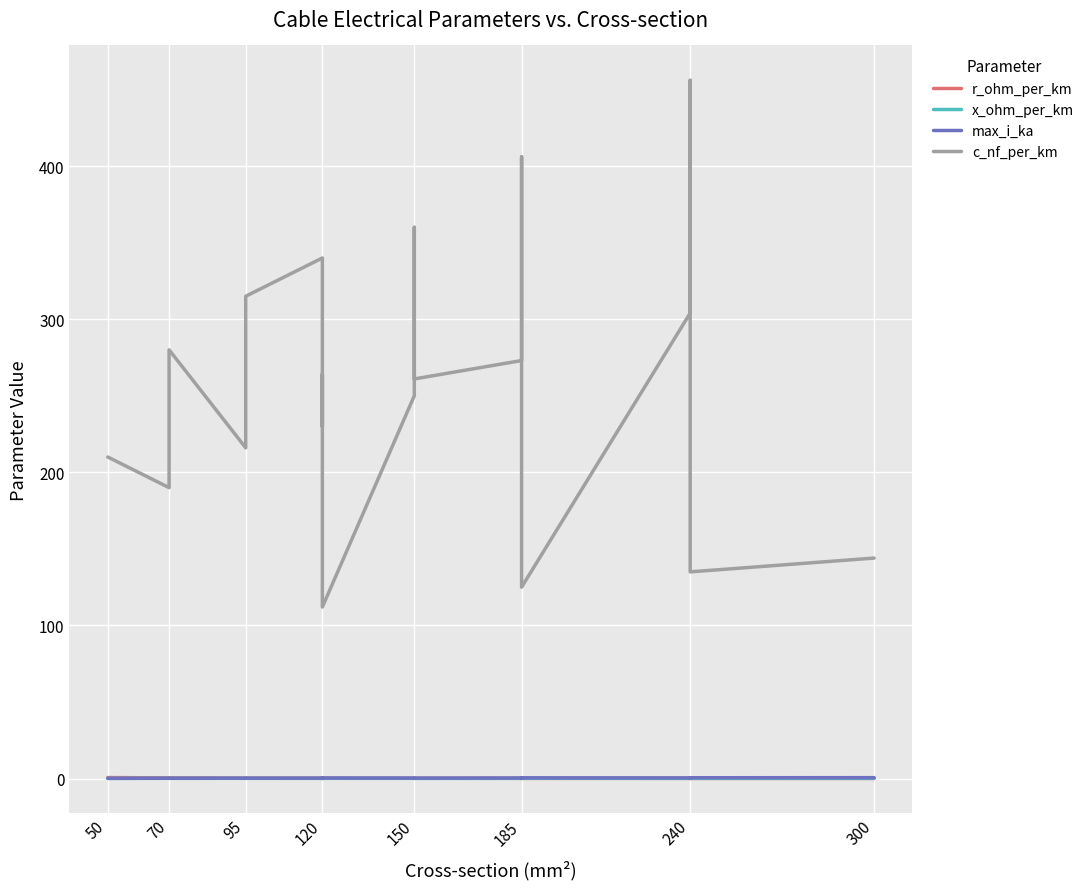

Which series changed the most between 120 and 150?

c_nf_per_km